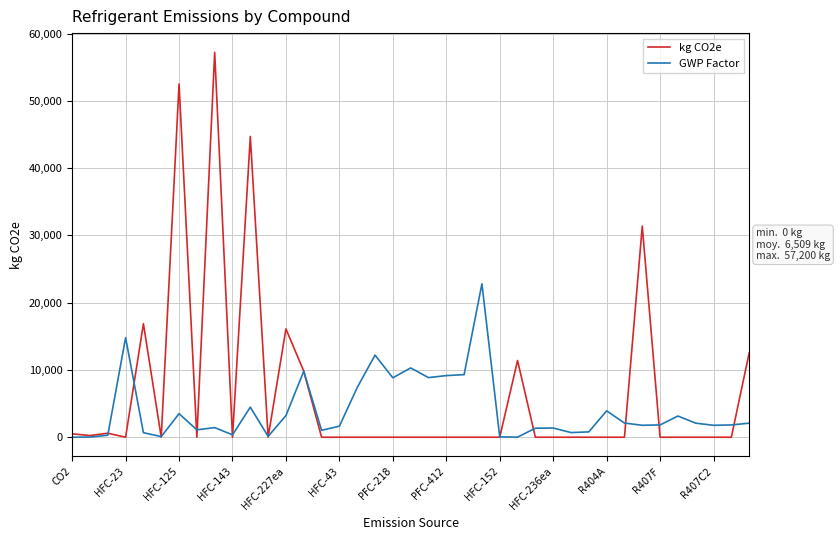

What is the maximum value shown in the chart?

57200